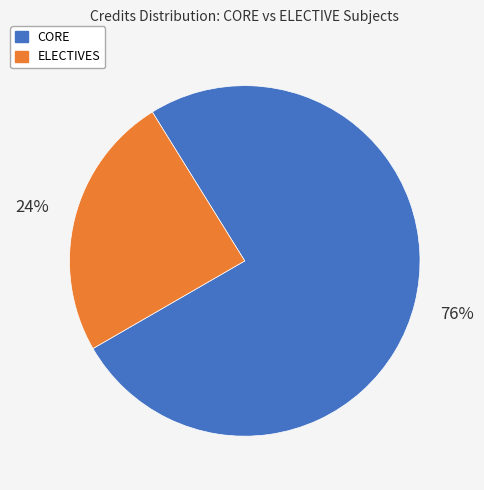

To the nearest percent, what is the average slice percentage?

50%